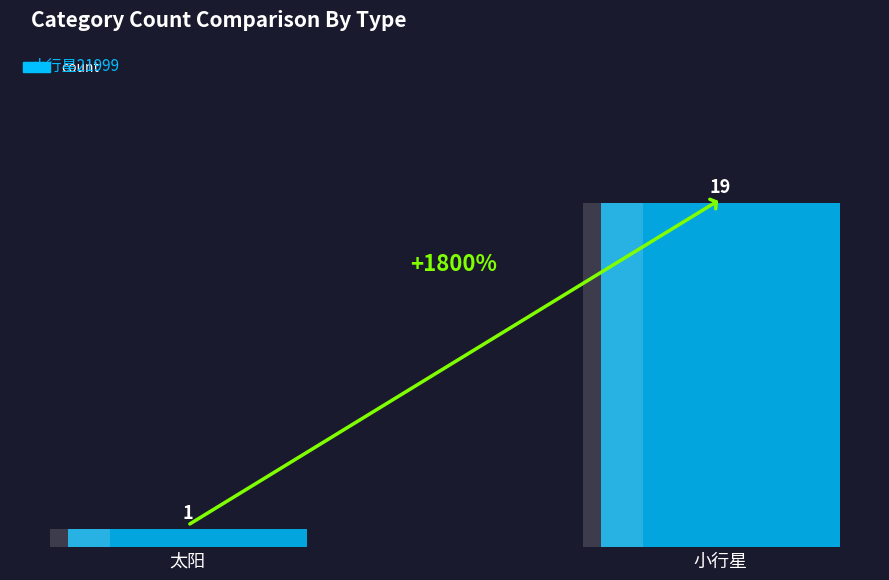

How many distinct data groups are displayed?

1